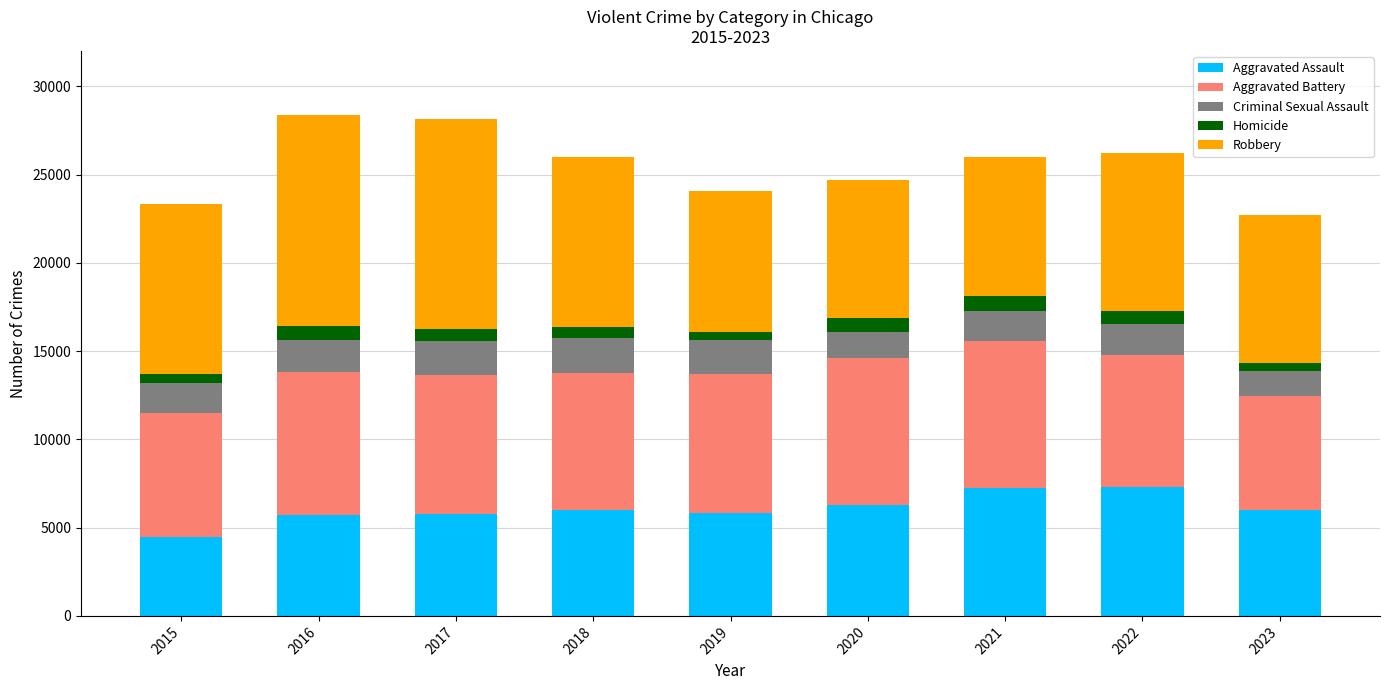

What is the lowest value of the Aggravated Assault series?

4480